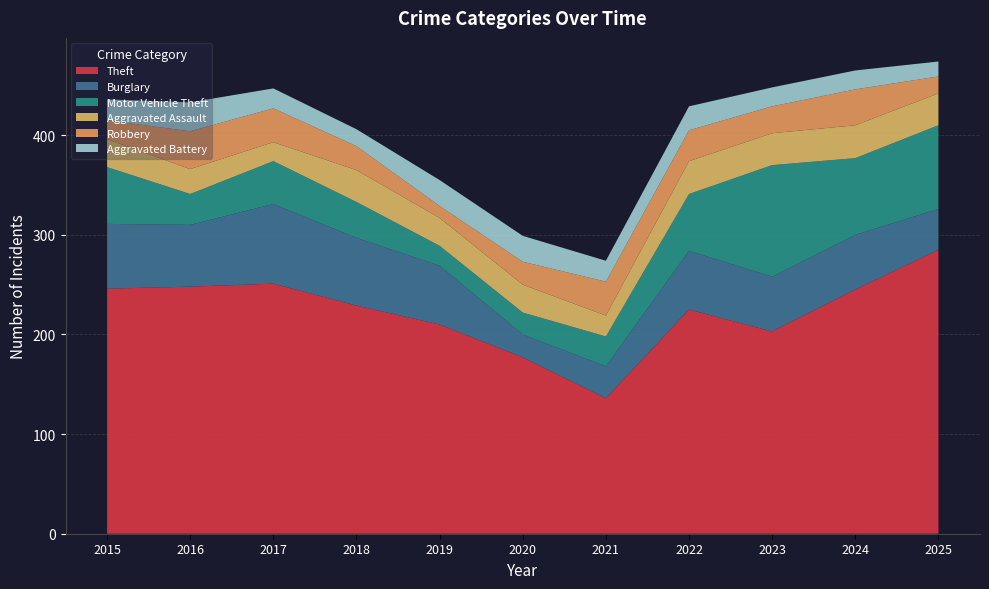

Reading left to right, list all the values displayed in this chart.

Theft: 2015=246	2016=248	2017=251	2018=229	2019=210	2020=177	2021=136	2022=225	2023=203	2024=245	2025=285
Burglary: 2015=65	2016=62	2017=80	2018=68	2019=59	2020=23	2021=32	2022=59	2023=55	2024=55	2025=41
Motor Vehicle Theft: 2015=57	2016=31	2017=43	2018=36	2019=20	2020=22	2021=30	2022=57	2023=112	2024=77	2025=84
Aggravated Assault: 2015=28	2016=25	2017=19	2018=32	2019=28	2020=28	2021=21	2022=33	2023=32	2024=33	2025=32
Robbery: 2015=19	2016=38	2017=34	2018=24	2019=12	2020=23	2021=34	2022=31	2023=27	2024=36	2025=17
Aggravated Battery: 2015=21	2016=29	2017=20	2018=17	2019=26	2020=26	2021=21	2022=24	2023=19	2024=19	2025=15